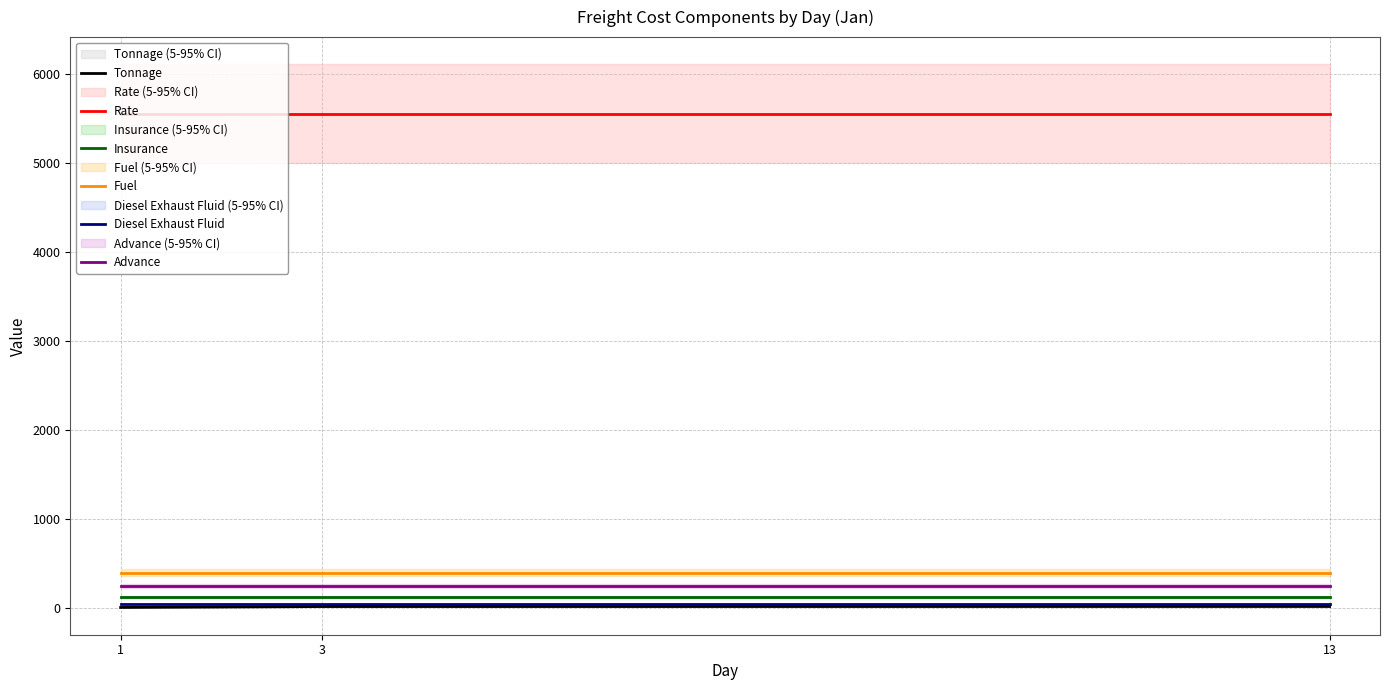

Is the value of Advance at 1 greater than the value of Rate at 3?

No